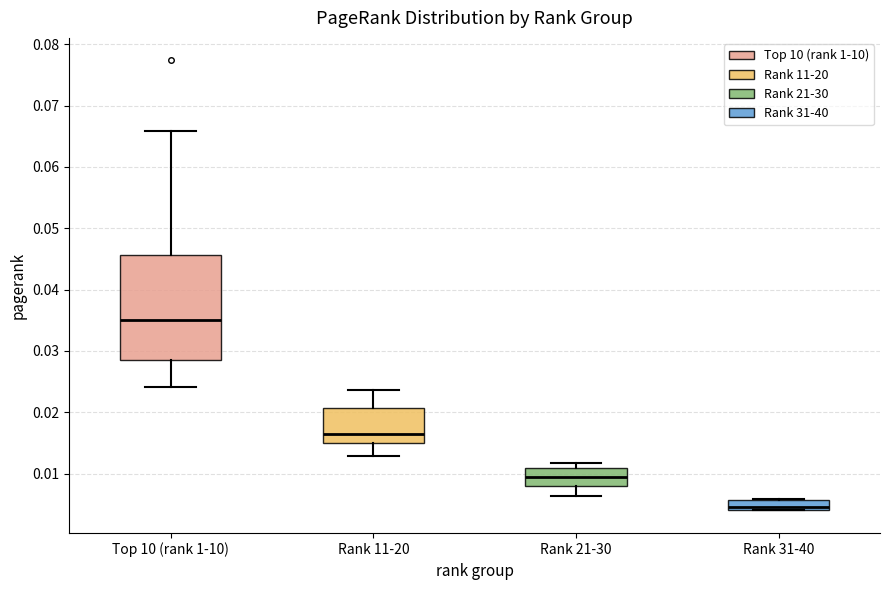

Reading left to right, transcribe this box plot: for each box, give where its median line is, the range the box spans, and where its two whiskers end, as read against the y-axis. The values are not printed on the chart, so give them approximately, as read against the axis.

Top 10 (rank 1-10): median 0.035, box 0.029 to 0.046, whiskers 0.024 to 0.066
Rank 11-20: median 0.016, box 0.015 to 0.021, whiskers 0.013 to 0.024
Rank 21-30: median 0.009, box 0.008 to 0.011, whiskers 0.006 to 0.012
Rank 31-40: median 0.005, box 0.004 to 0.006, whiskers 0.004 to 0.006